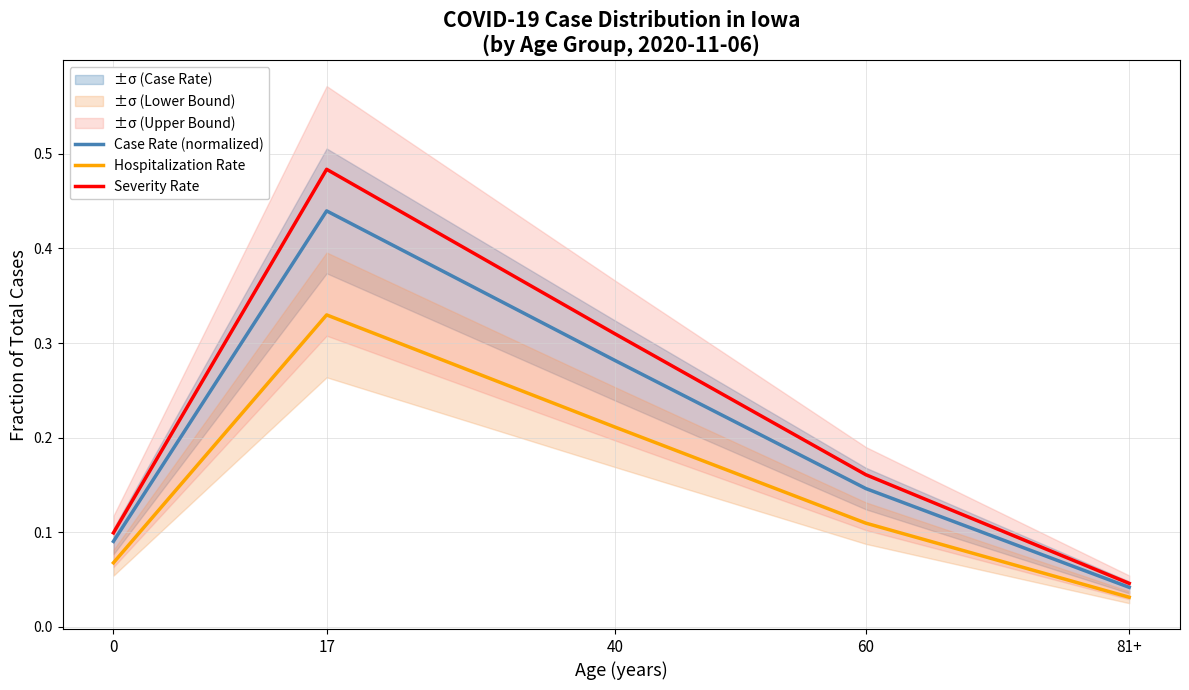

Reading right to left, extract all data points from this chart.

Case Rate (normalized): 0.0	0.1	0.3	0.4	0.1
Hospitalization Rate: 0.0	0.1	0.2	0.3	0.1
Severity Rate: 0.0	0.2	0.3	0.5	0.1